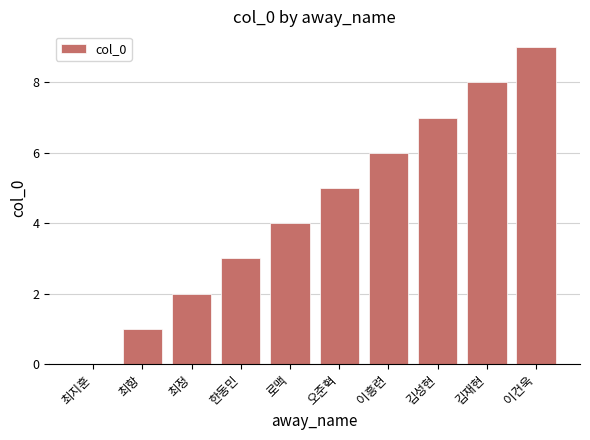

What is the sum of all values?

45